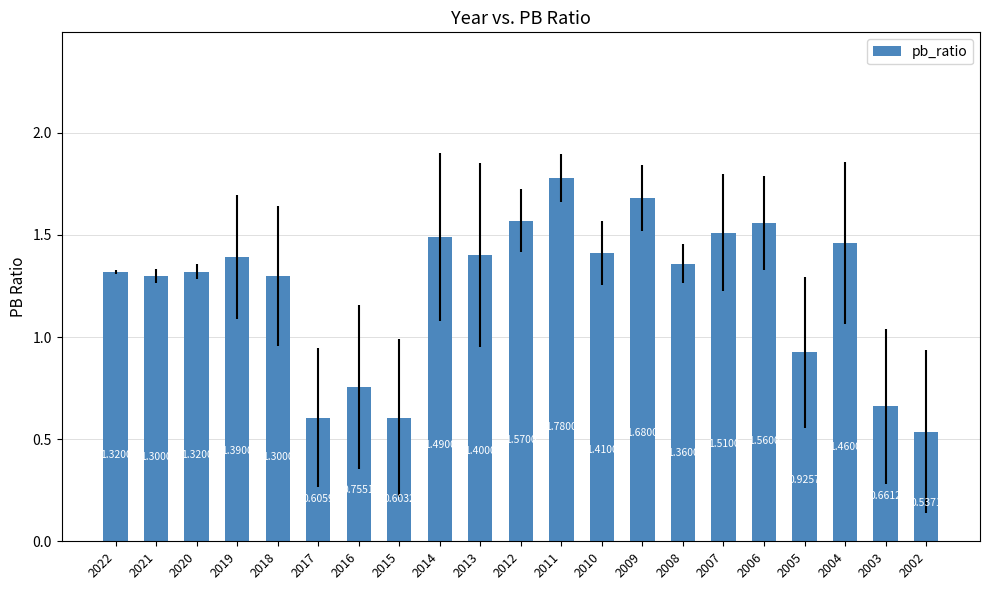

Which has a higher value, 2017 or 2006?

2006